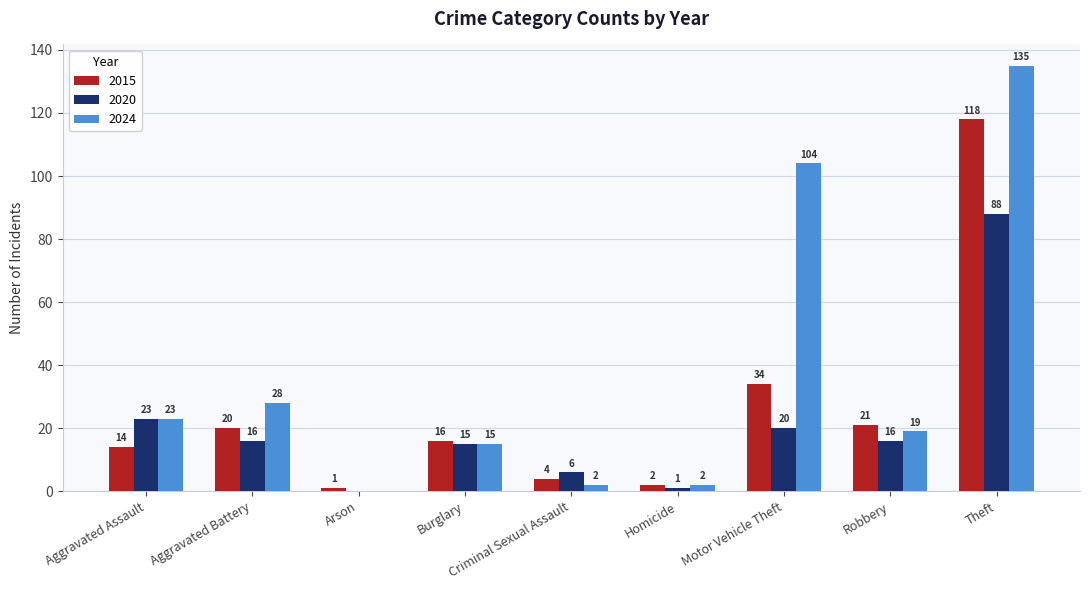

Which series has the largest total across all categories?

2024